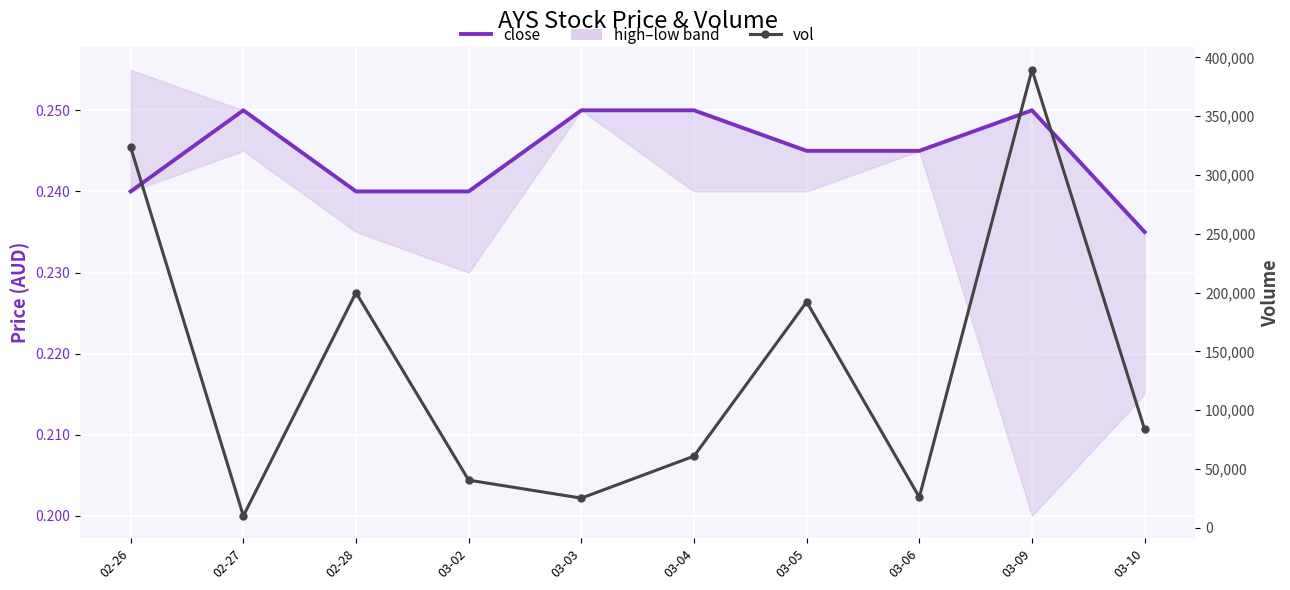

What is the sum of all vol values?

1351400.0